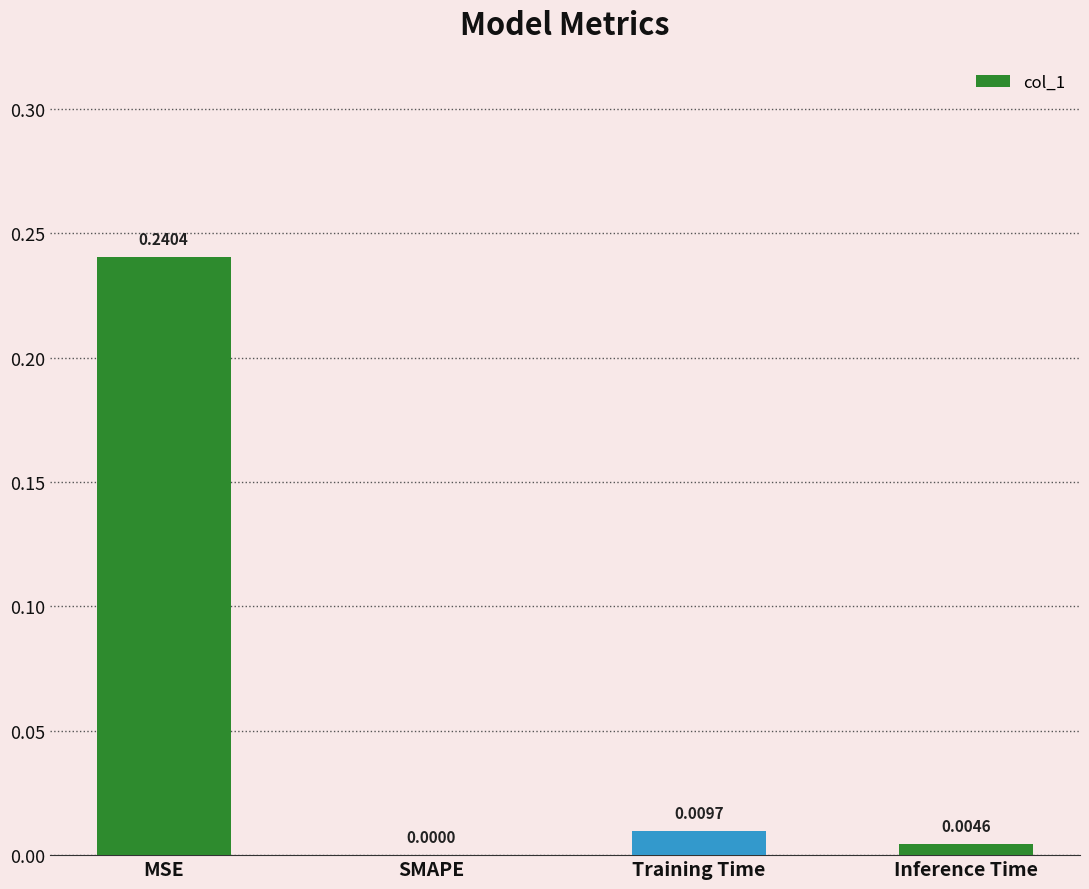

Between MSE and Training Time, which is larger?

MSE